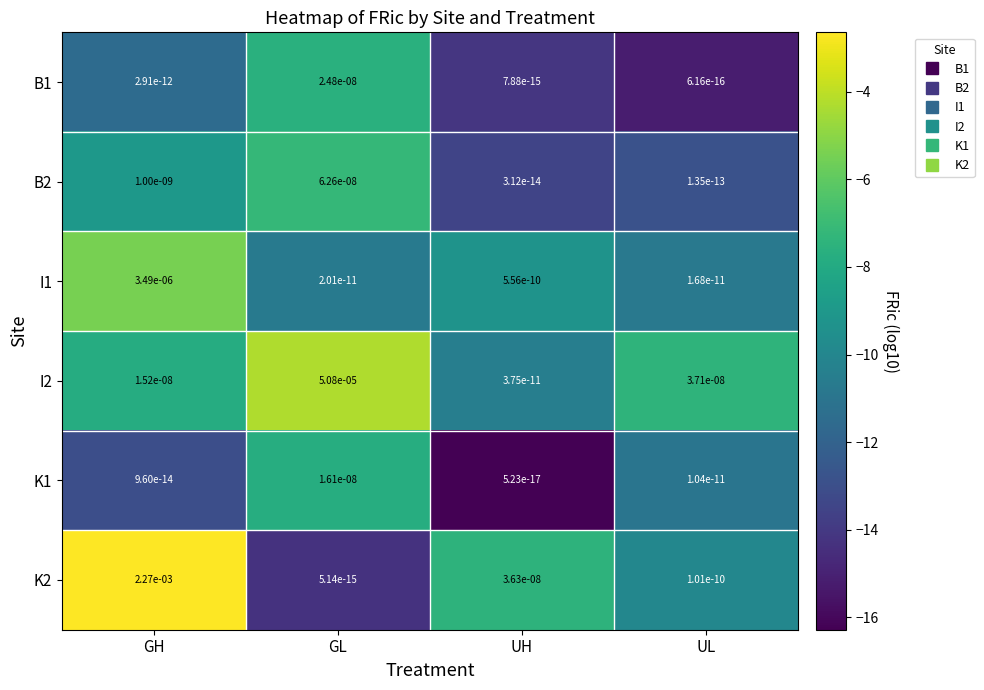

True or false: K1 has a value of 0.0 at GL.

True